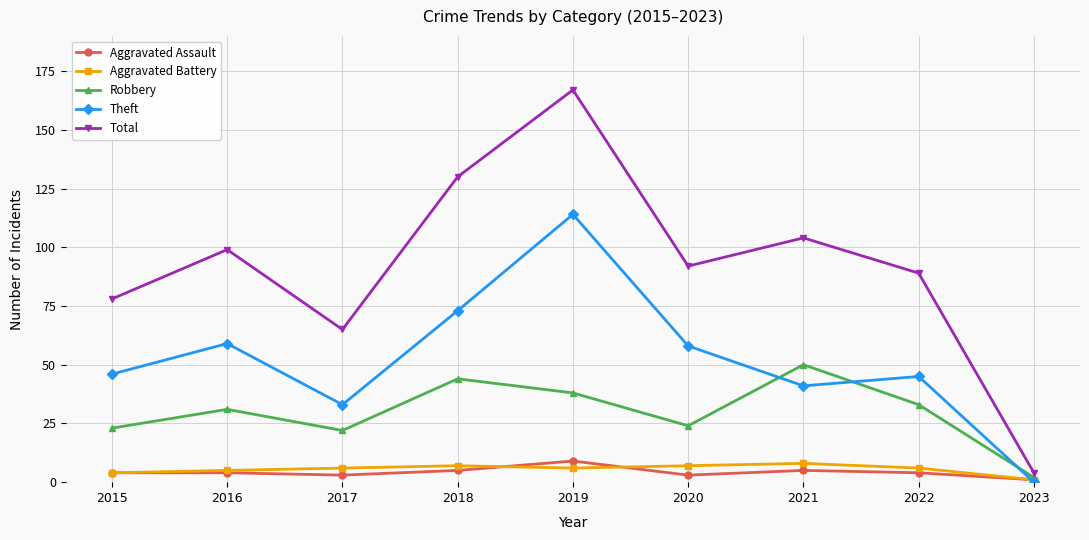

At how many categories does at least one series exceed 52?

8